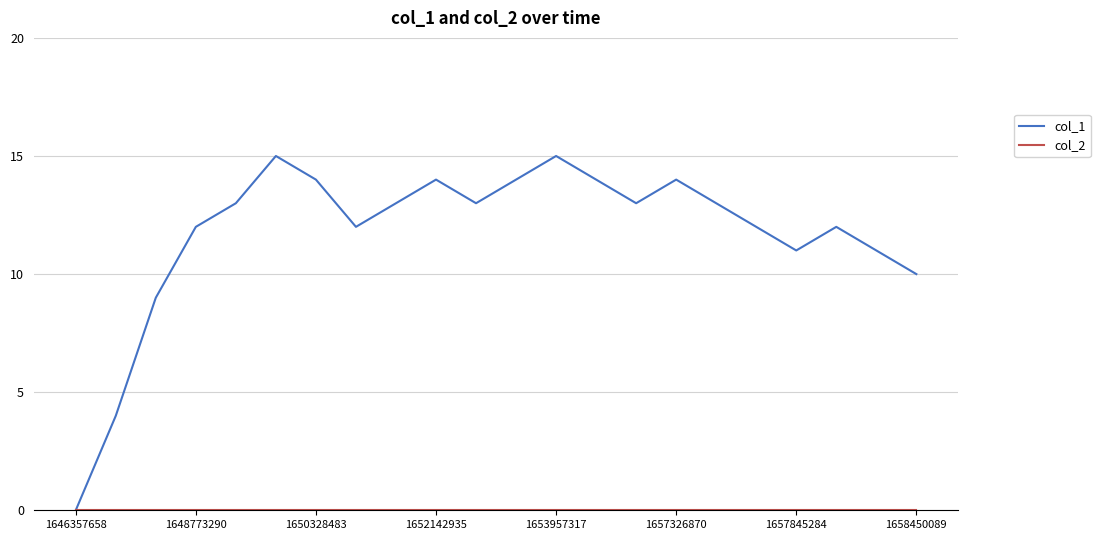

Which series has the largest range (max minus min)?

col_1